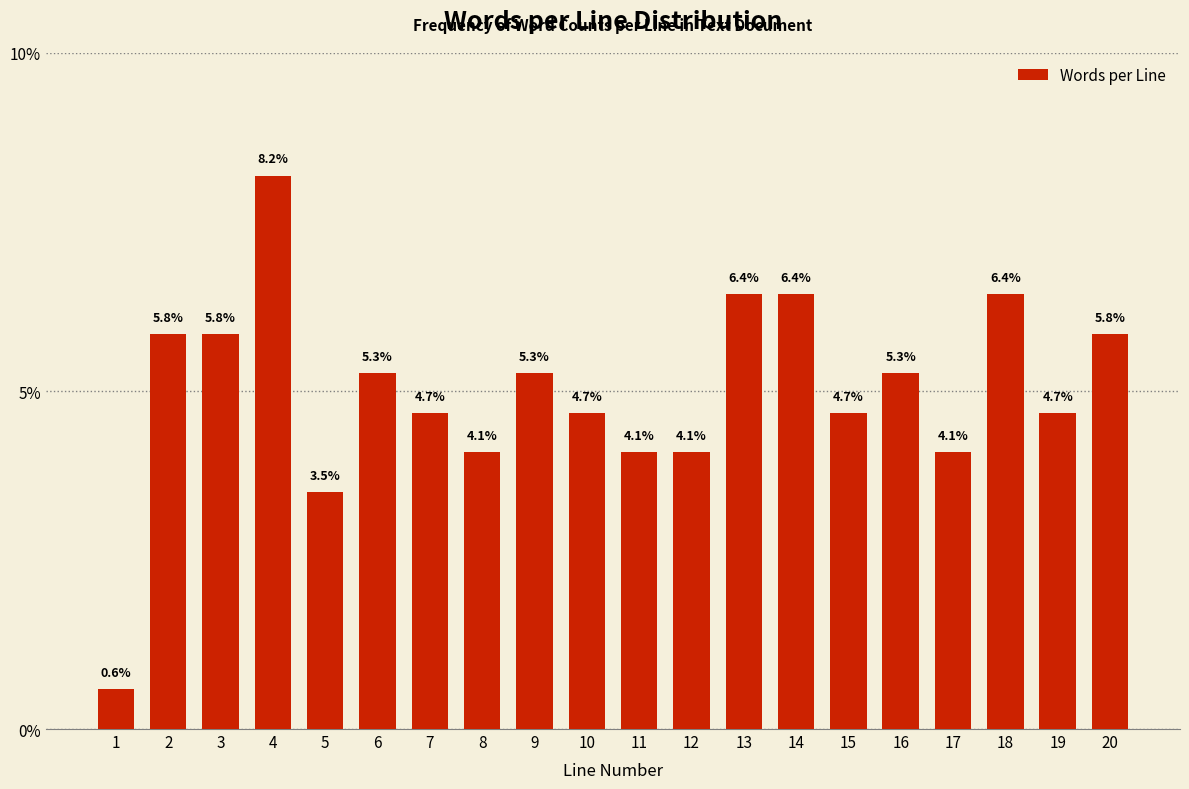

Reading left to right, what are all the values shown in this chart?

0.6	5.8	5.8	8.2	3.5	5.3	4.7	4.1	5.3	4.7	4.1	4.1	6.4	6.4	4.7	5.3	4.1	6.4	4.7	5.8